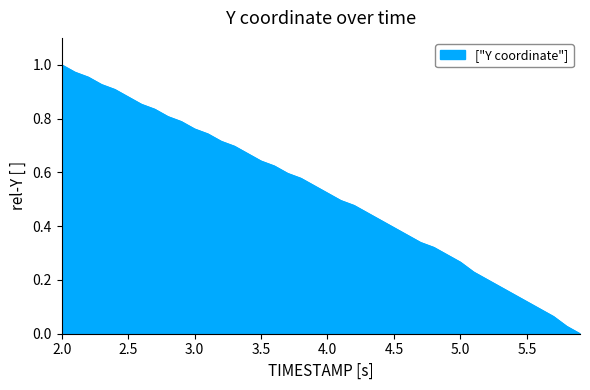

Which label corresponds to the largest value in the chart?

2.0